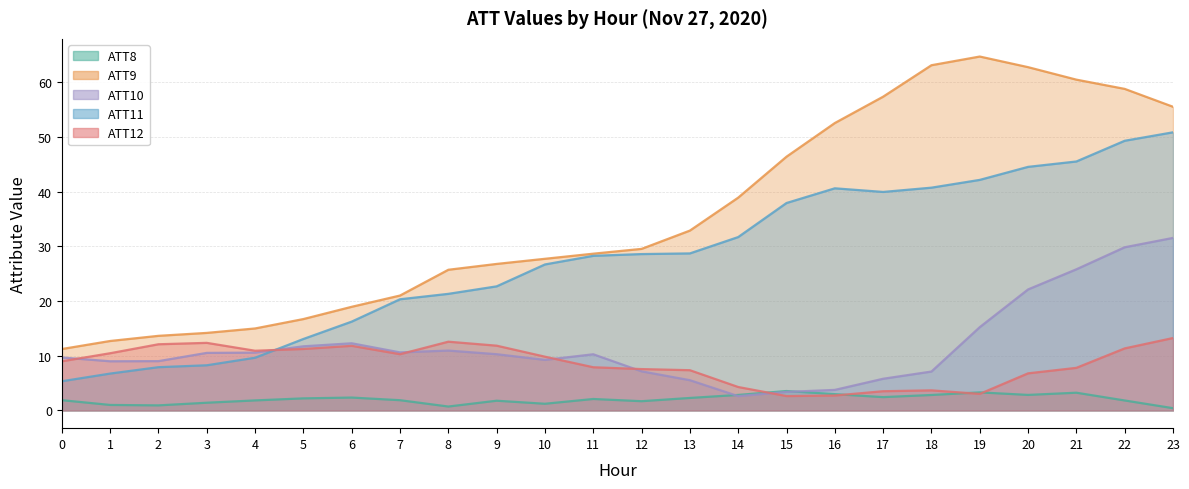

True or false: ATT10 has a value of 11.7 at 5.

True